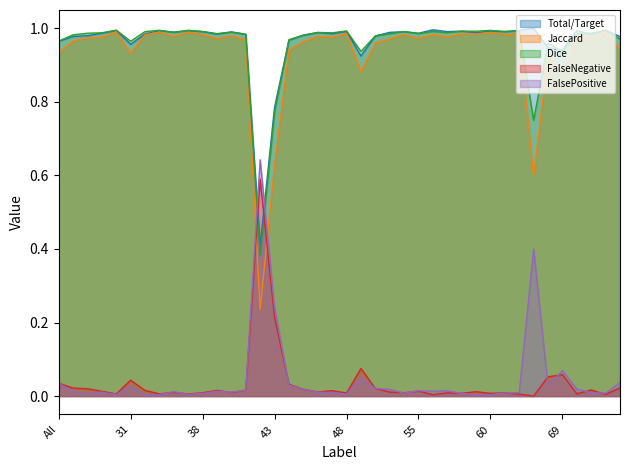

The value of Jaccard at All is 0.9. True or false?

True